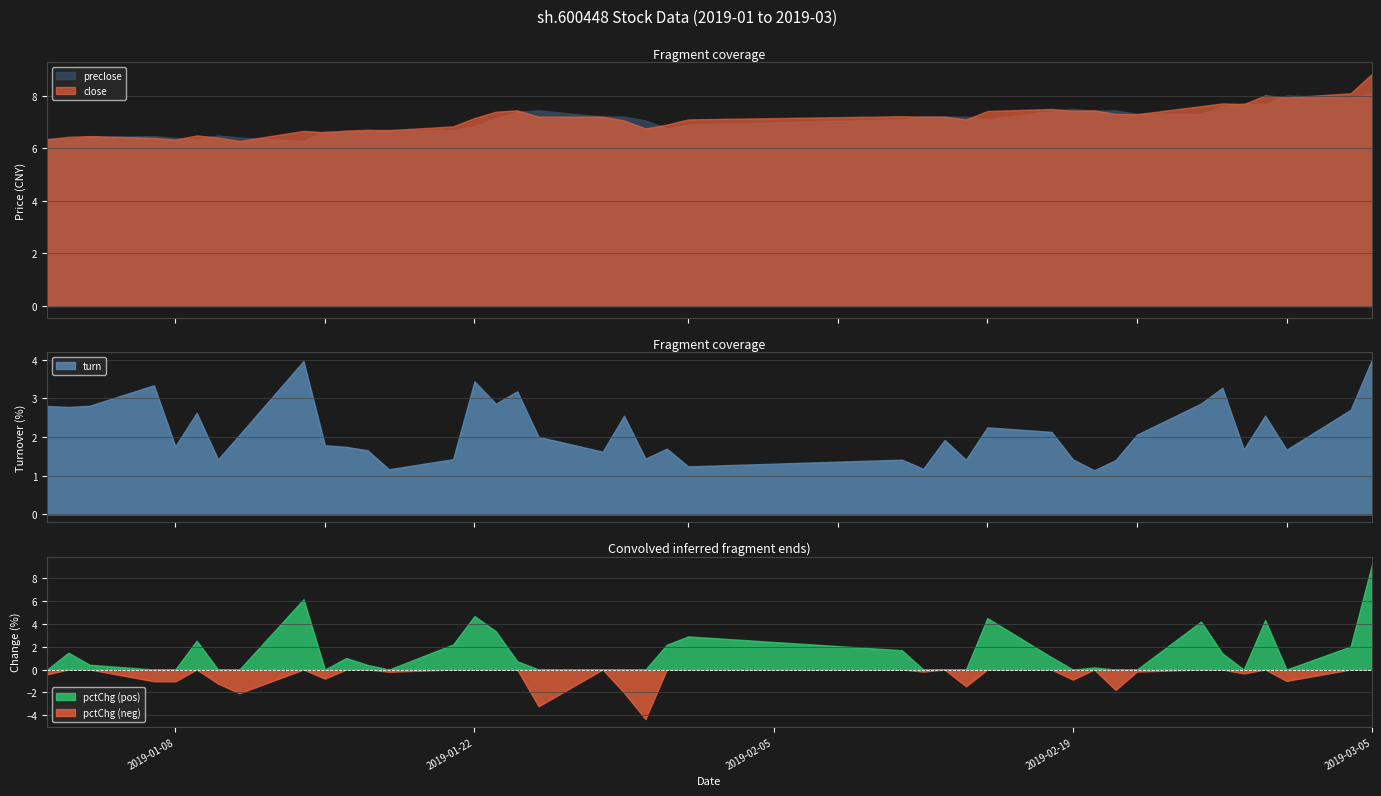

Which series has the largest total across all categories?

close